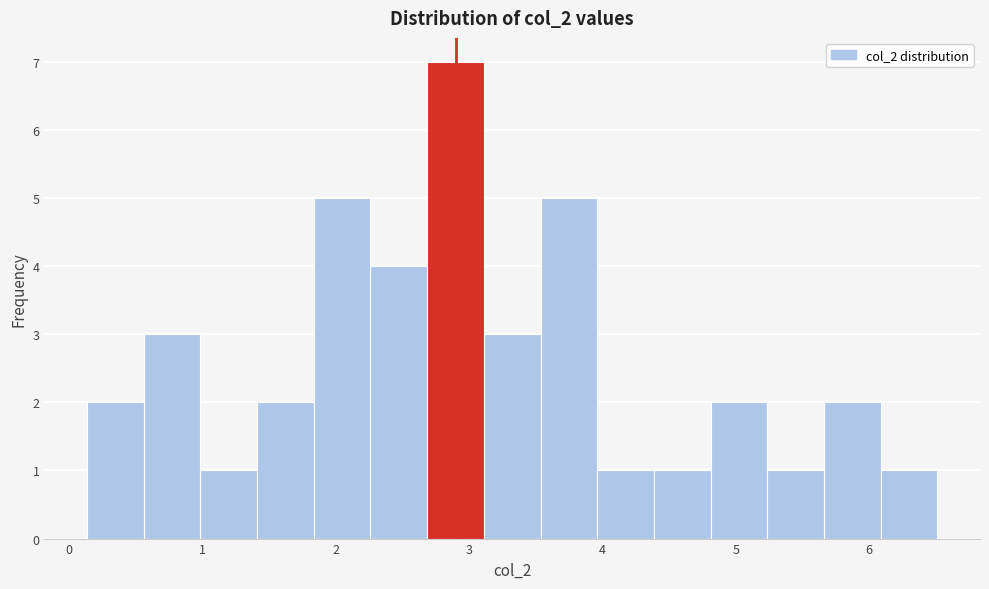

Reading left to right, transcribe this chart: for each bar, give the range it covers on the x-axis and its height. Neither the bar edges nor the heights are printed on the chart, so give them approximately, as read against the axes.

0.1 to 0.6: 2
0.6 to 1.0: 3
1.0 to 1.4: 1
1.4 to 1.8: 2
1.8 to 2.3: 5
2.3 to 2.7: 4
2.7 to 3.1: 7
3.1 to 3.5: 3
3.5 to 4.0: 5
4.0 to 4.4: 1
4.4 to 4.8: 1
4.8 to 5.2: 2
5.2 to 5.7: 1
5.7 to 6.1: 2
6.1 to 6.5: 1